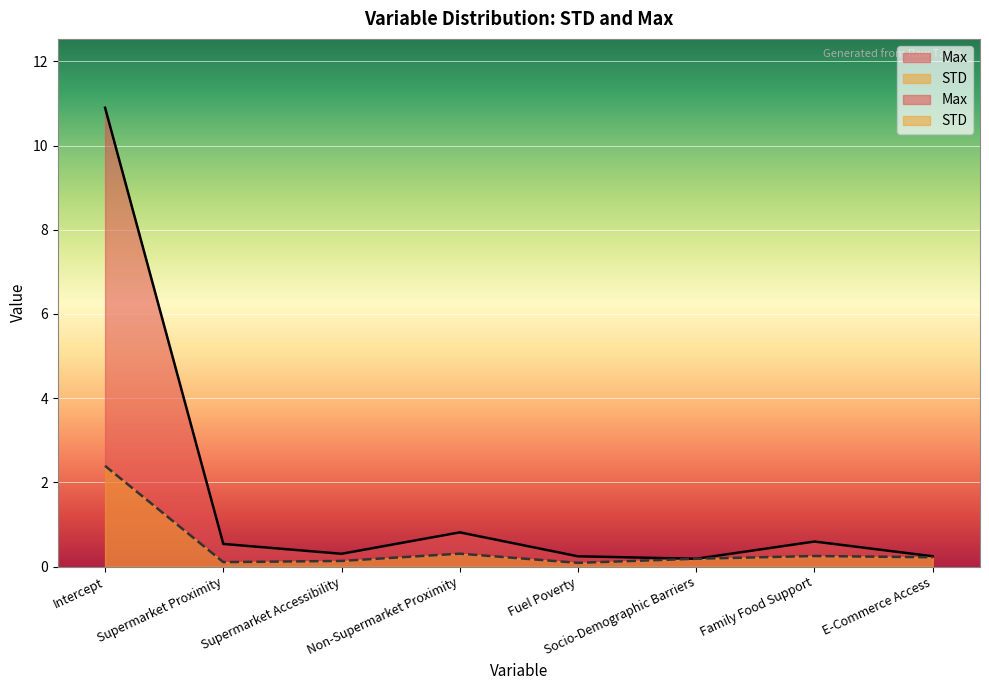

Which series has the widest spread of values?

Max